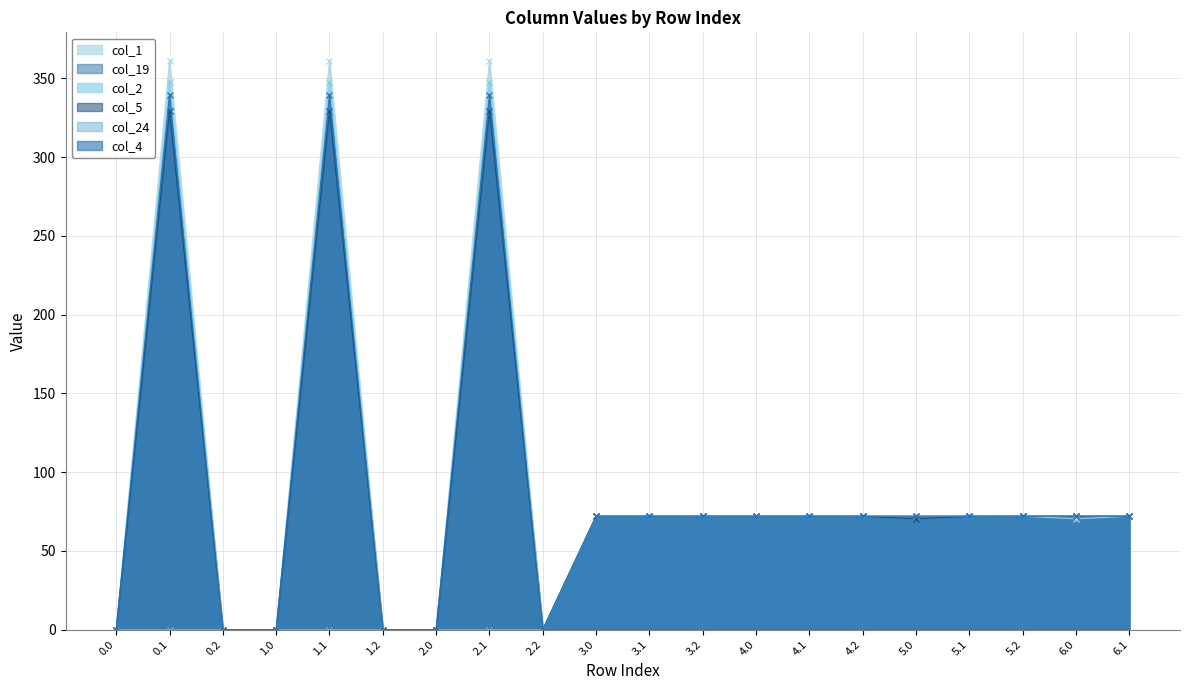

Which series has the largest range (max minus min)?

col_1